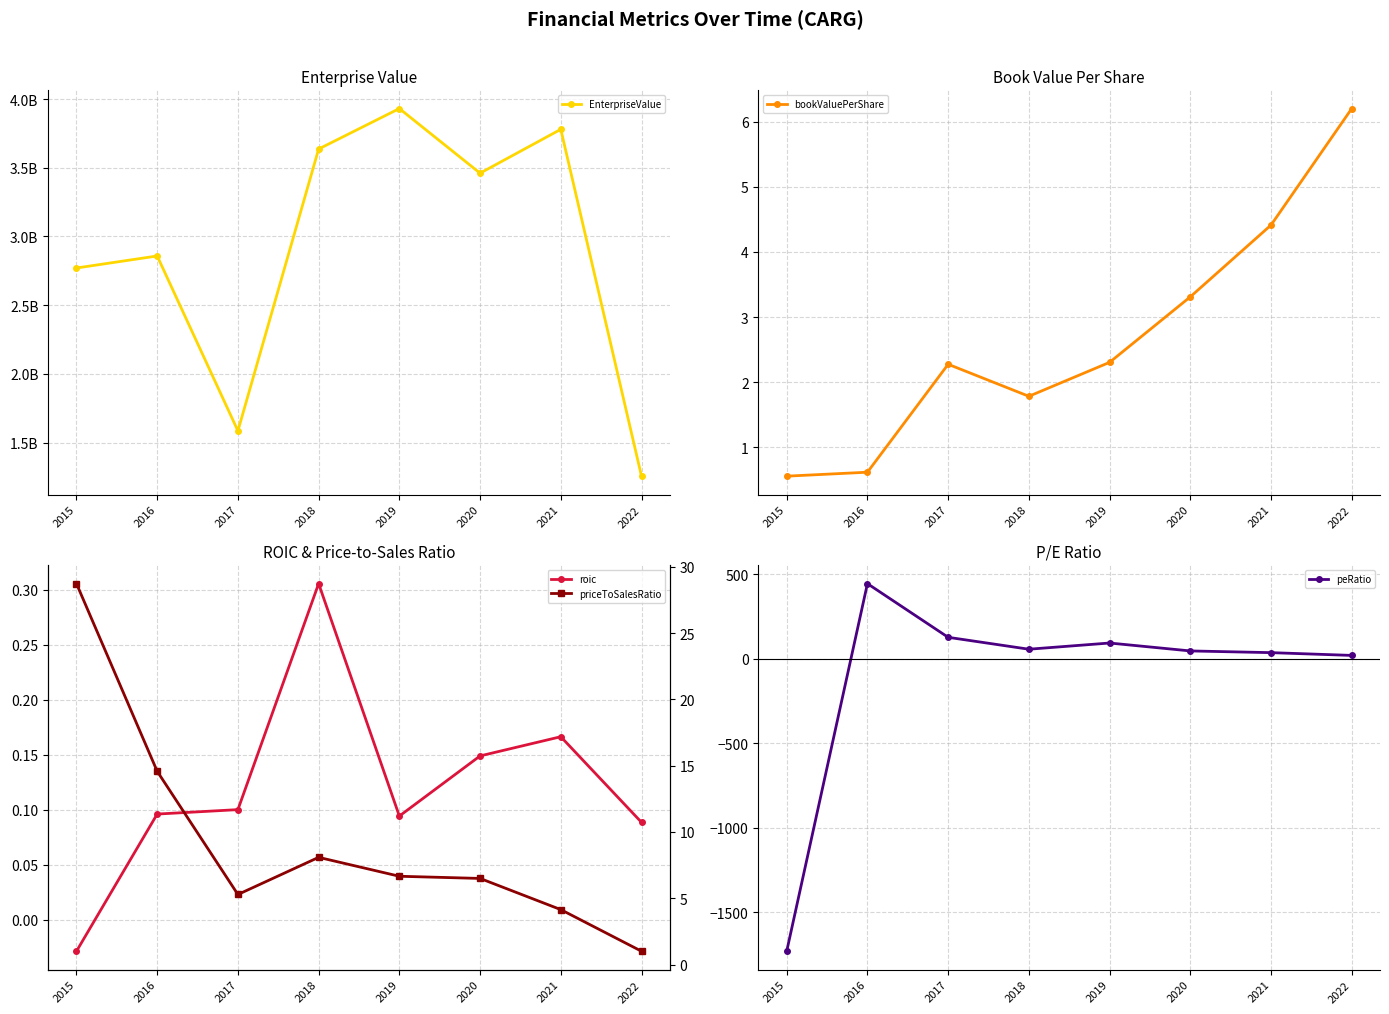

What is the minimum value for EnterpriseValue?

1256735623.9